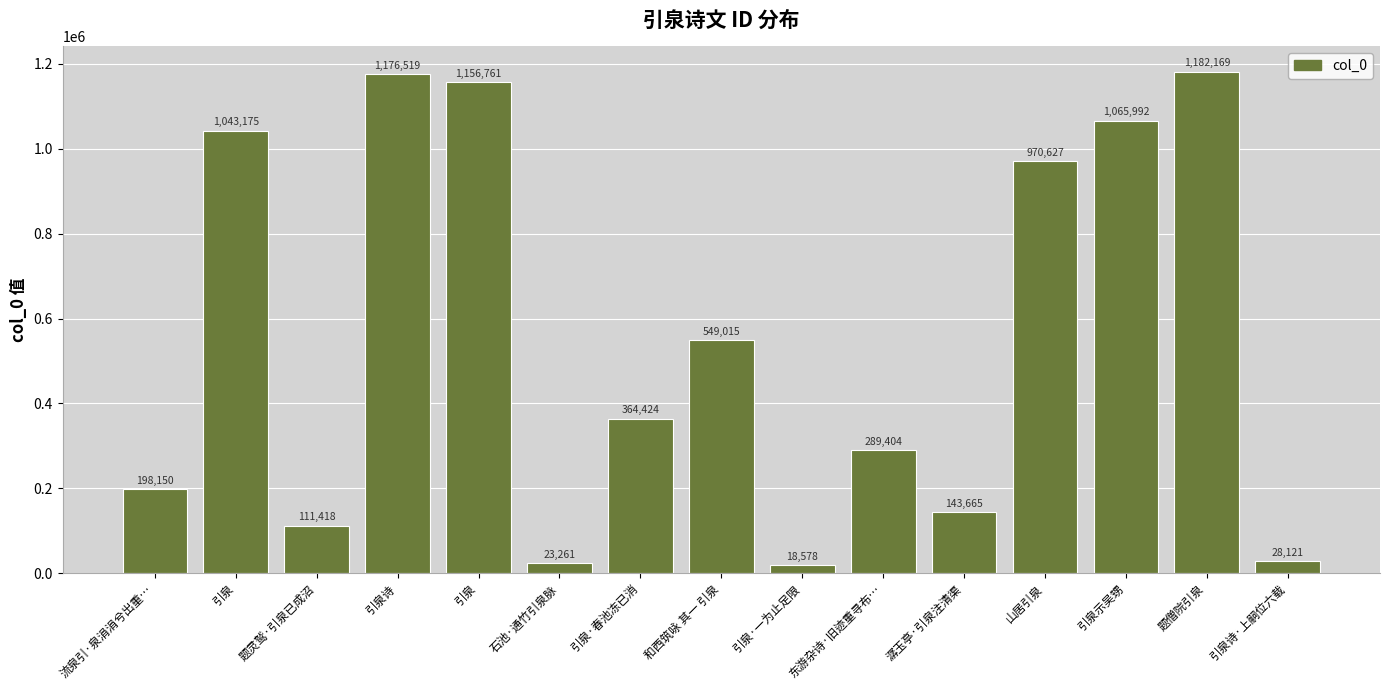

The chart shows a value of 198150 at 流泉引·泉涓涓兮出重…. True or false?

True